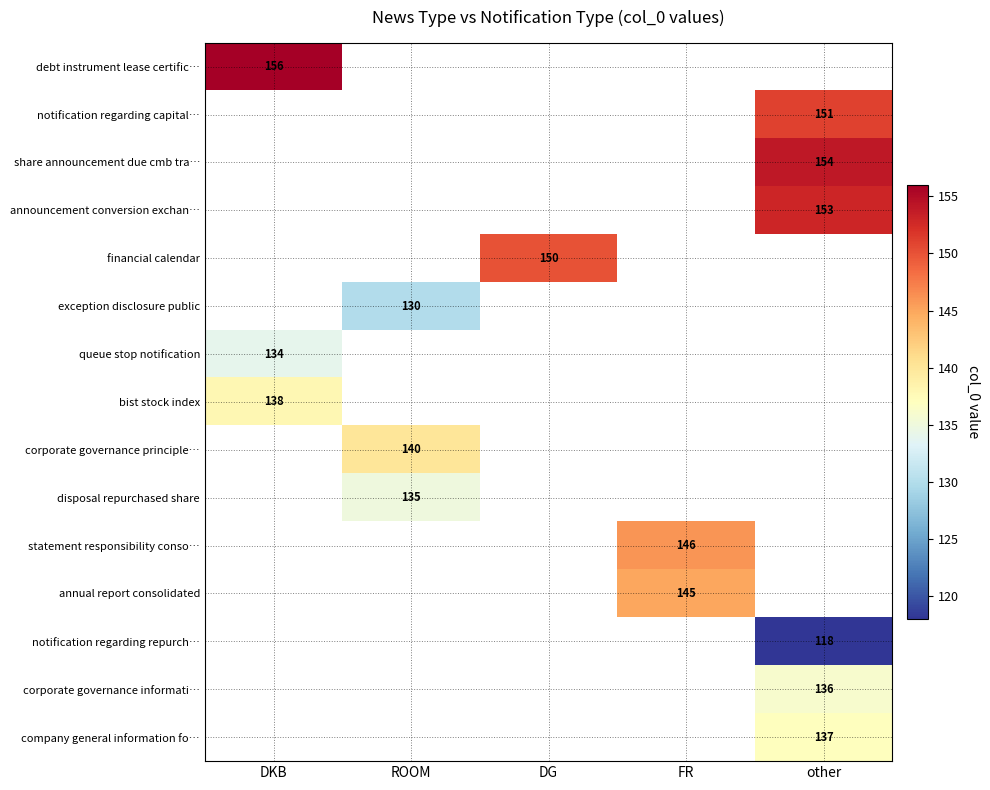

The value of corporate governance informati… at other is 224. True or false?

False